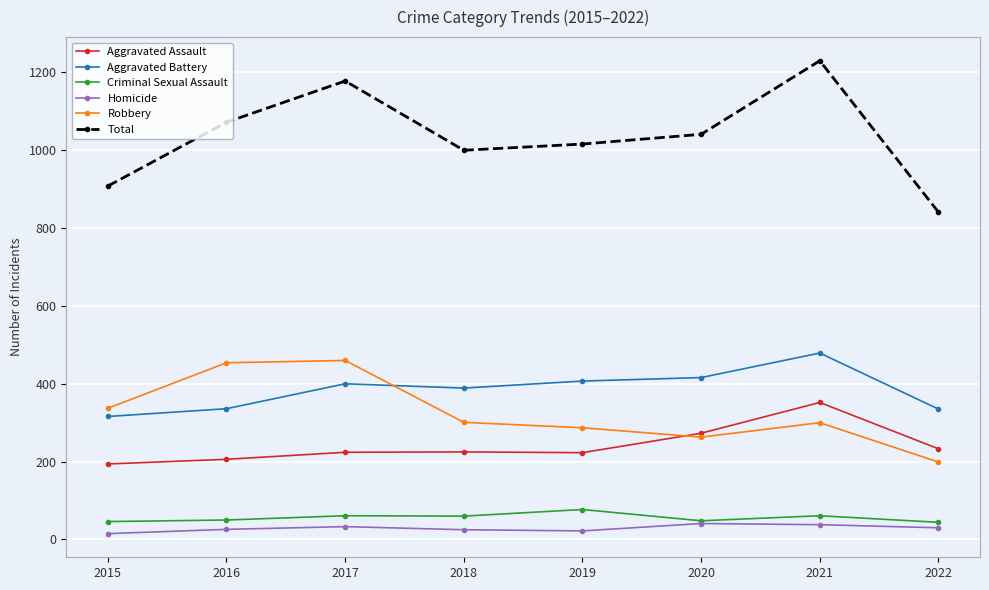

True or false: Homicide and Aggravated Assault cross at least once.

False